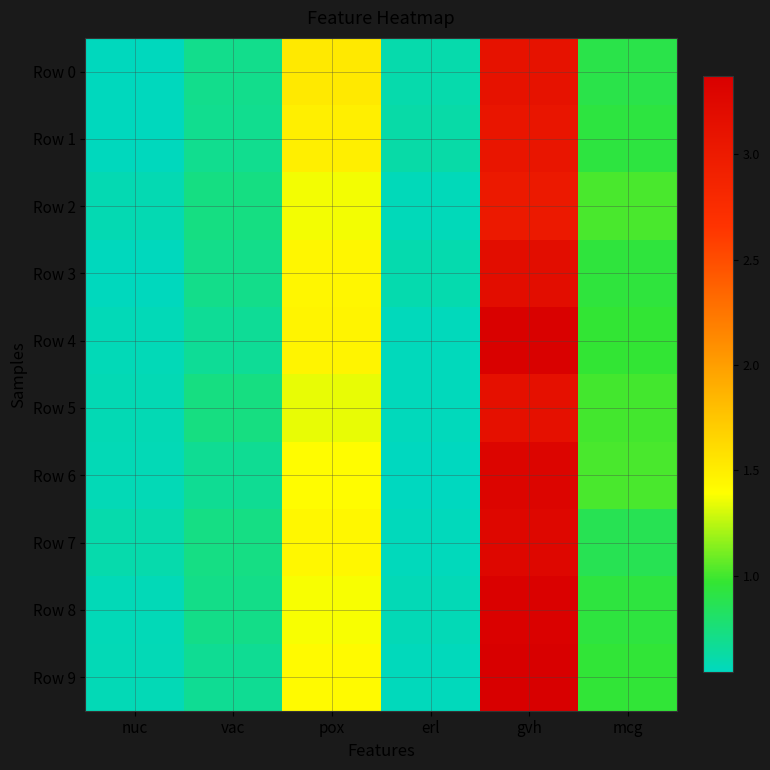

Between pox and erl, which is larger?

pox